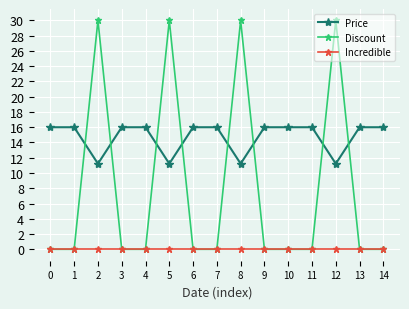

True or false: Discount has more than 2 interior local peaks.

True